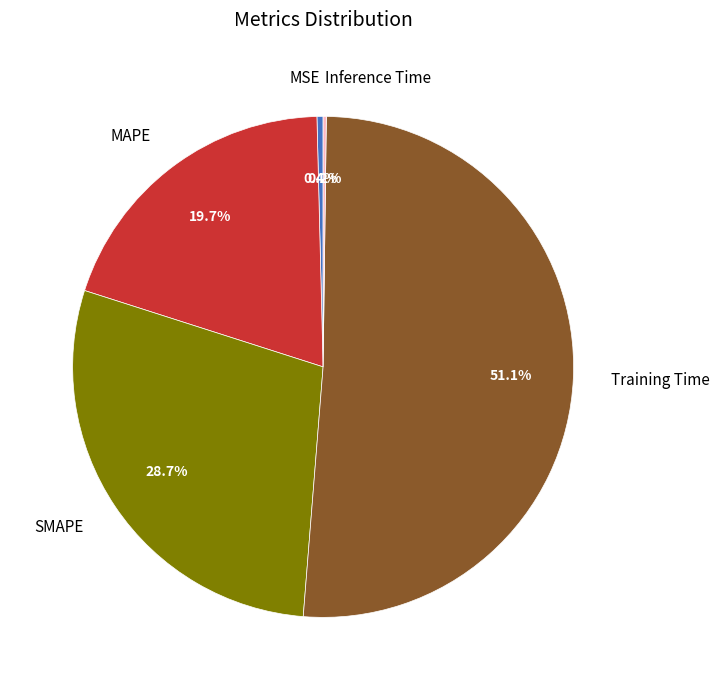

Combined, what portion of the pie is SMAPE and MSE?

29.1%